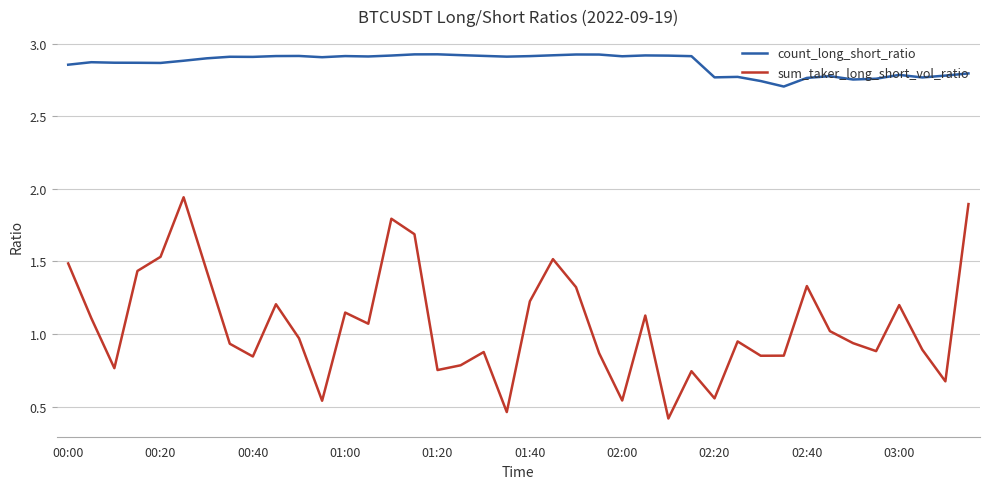

What is the minimum value shown in the chart?

0.4